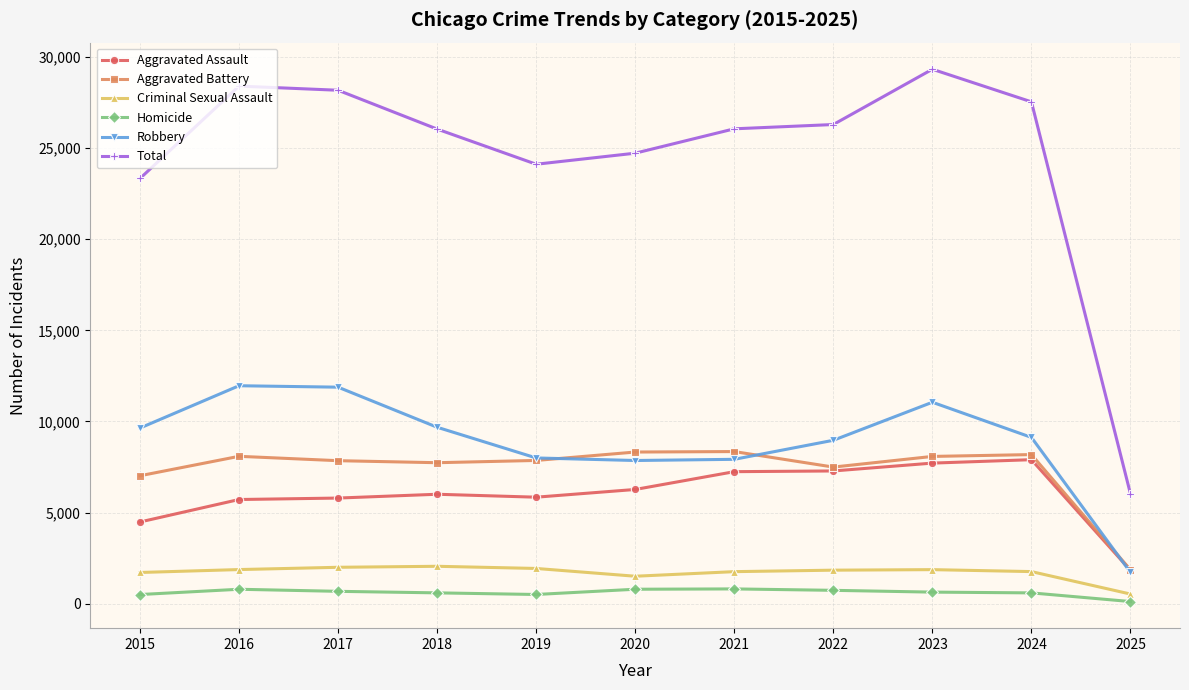

How many lines are shown in the chart?

6